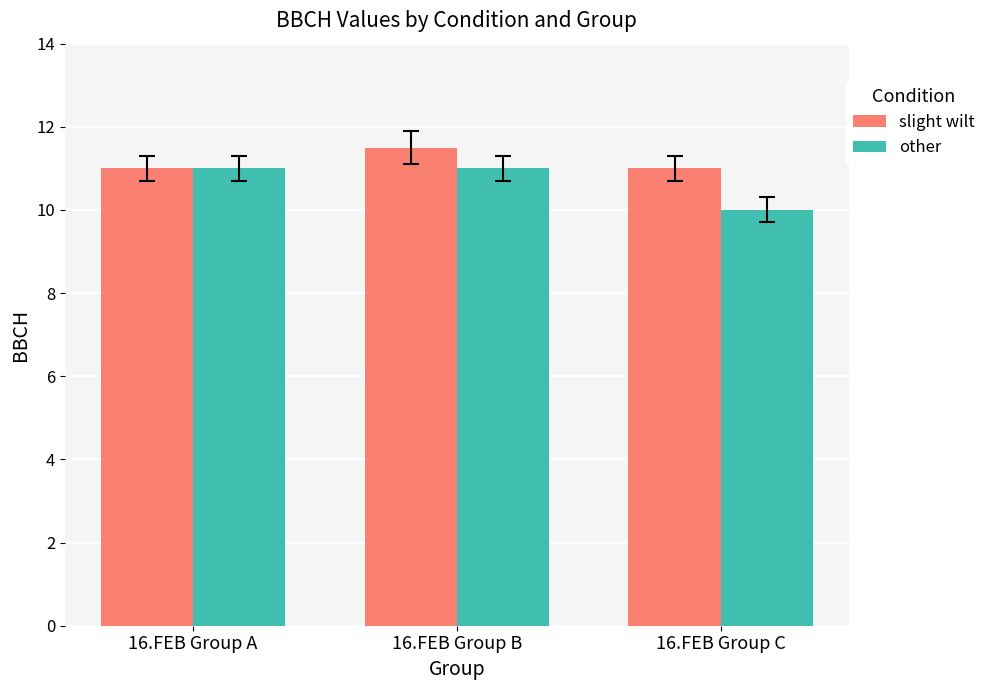

Read the slight wilt value at 16.FEB Group C.

11.0